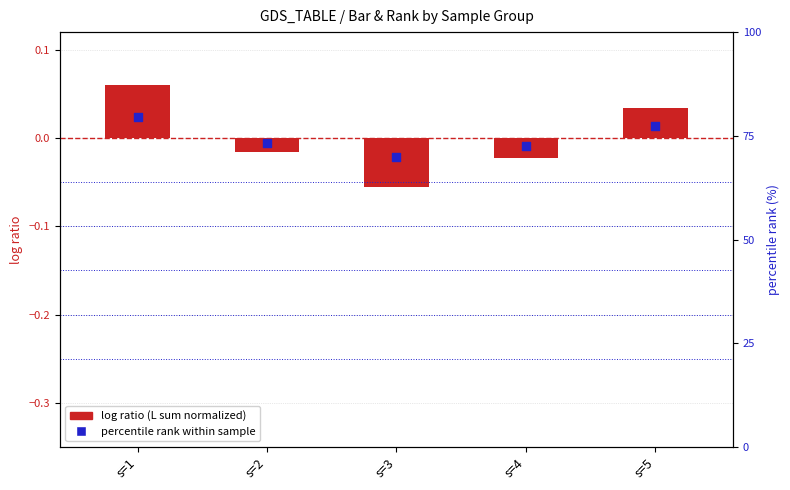

Is the value of log ratio (L sum normalized) at s=2 greater than the value of percentile rank within sample at s=1?

No